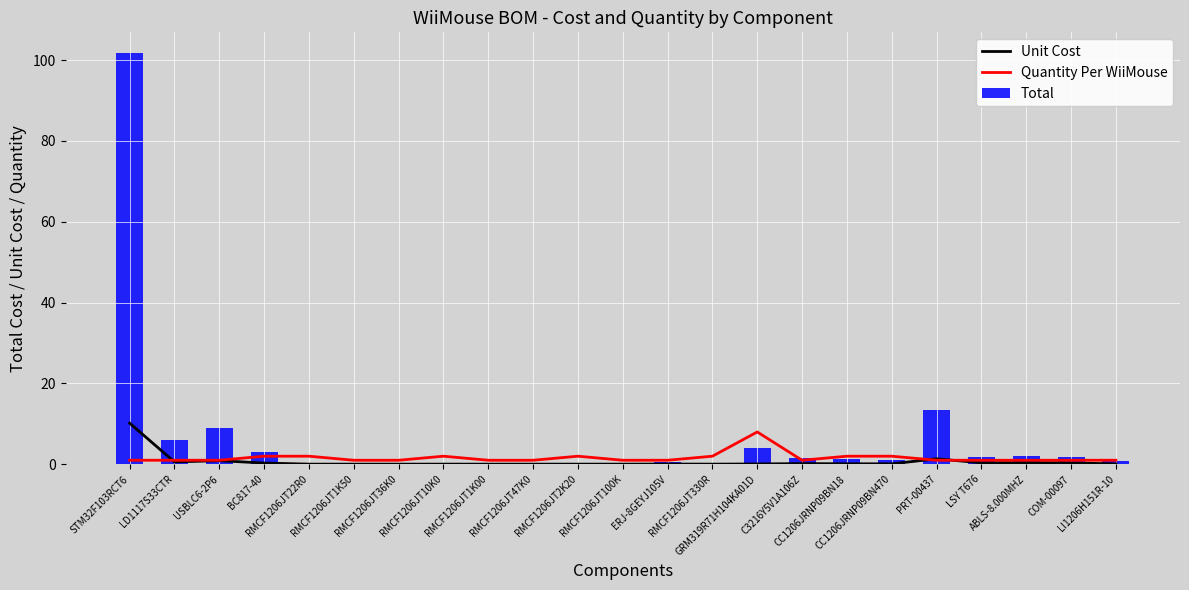

What is the label of the 15th bar from the left?

GRM319R71H104KA01D